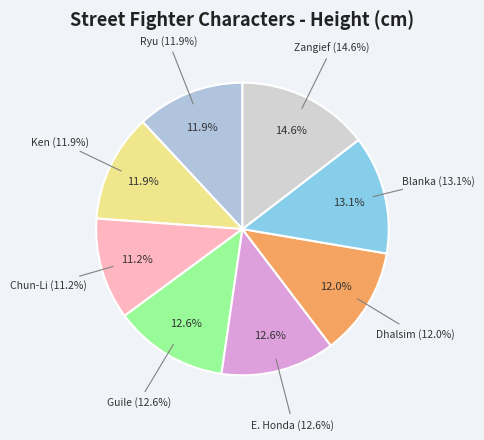

What is the smallest slice in the pie chart?

Chun-Li